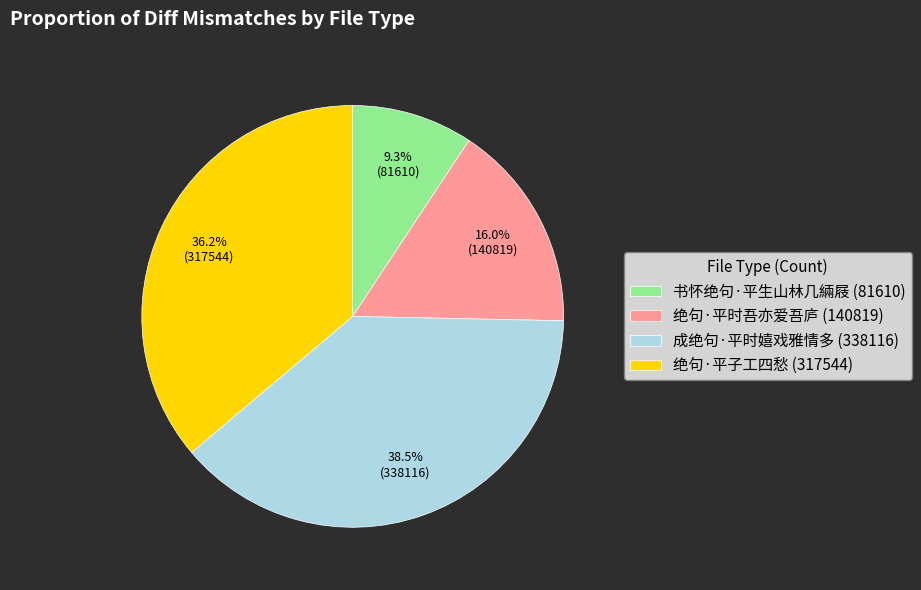

Between 成绝句·平时嬉戏雅情多 and 书怀绝句·平生山林几緉屐, which is larger?

成绝句·平时嬉戏雅情多